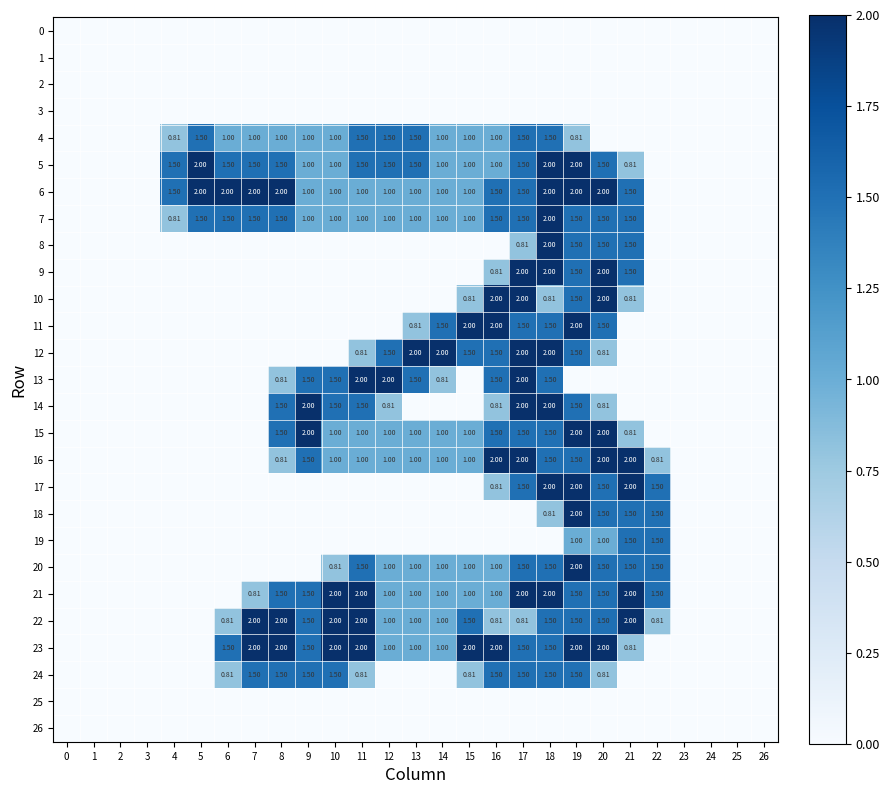

How many values in 17 are above zero?

7